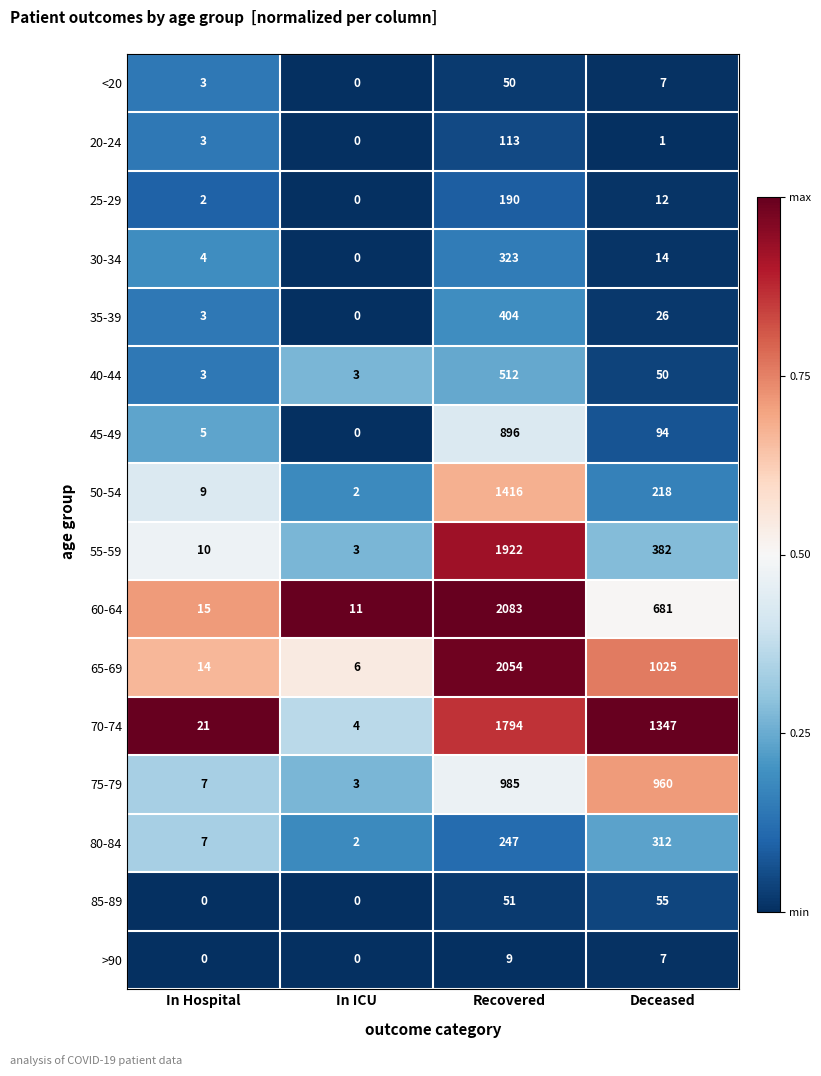

What is the greatest value displayed?

2083